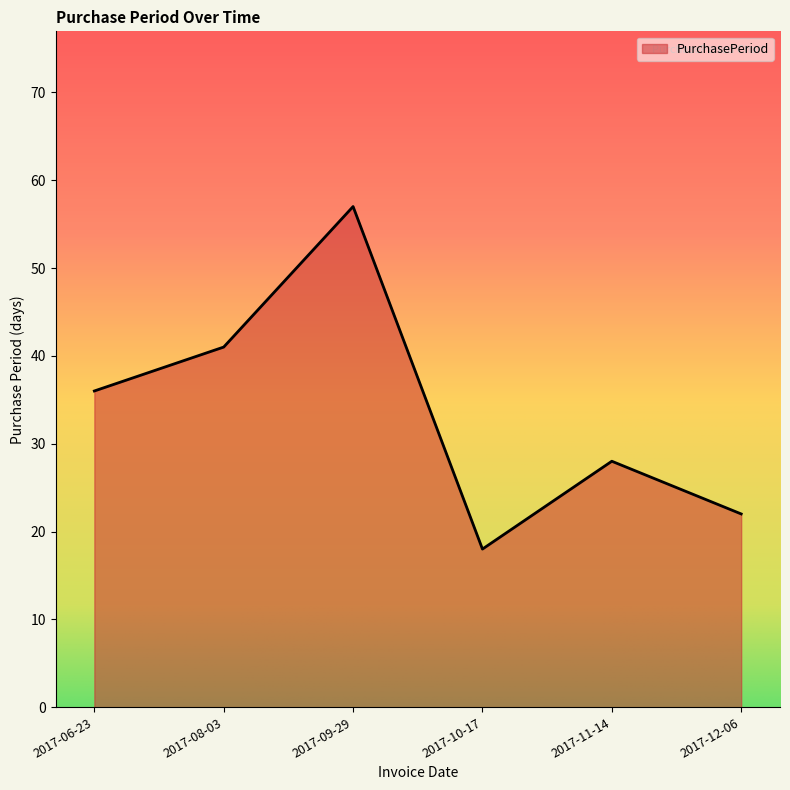

What is the maximum value shown in the chart?

57